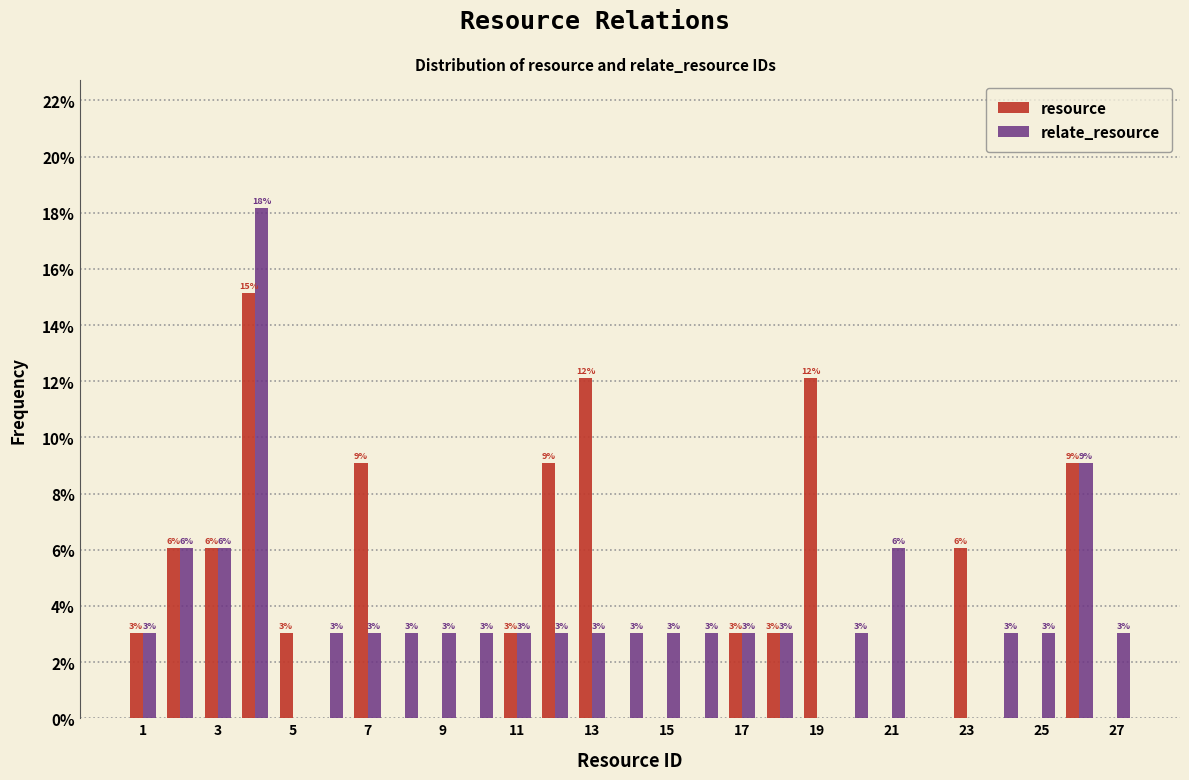

In the relate_resource series, which range on the x-axis has the tallest bar?

3.5 to 4.5